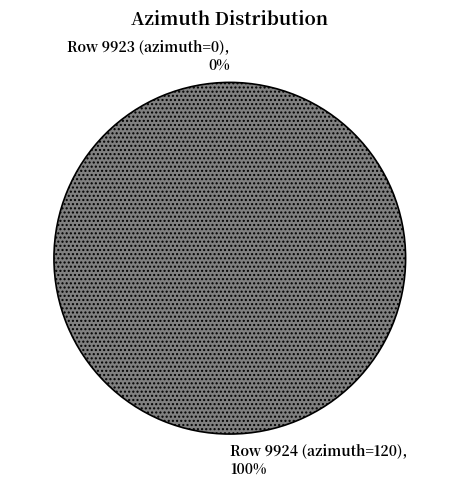

To the nearest percent, what is the difference between the largest and smallest slice percentages?

100%